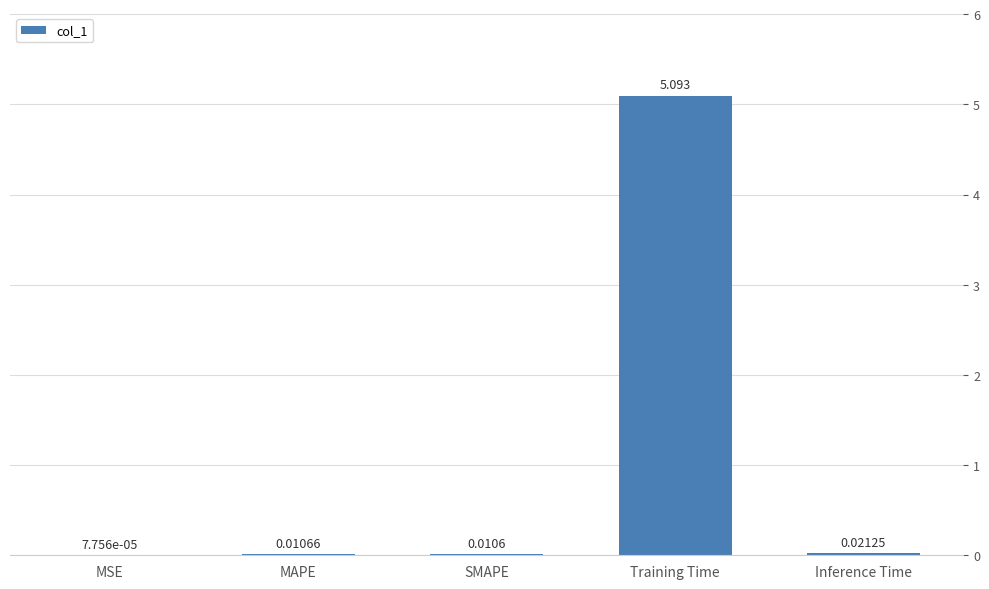

At which label is the value closest to 2?

Inference Time